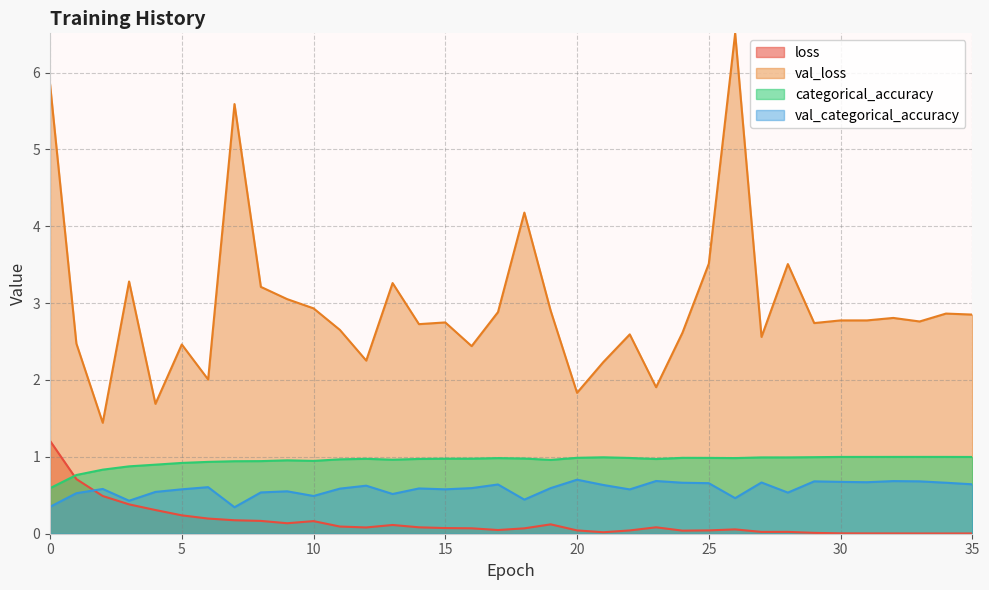

Is it true that categorical_accuracy equals 0.3 at 20?

False